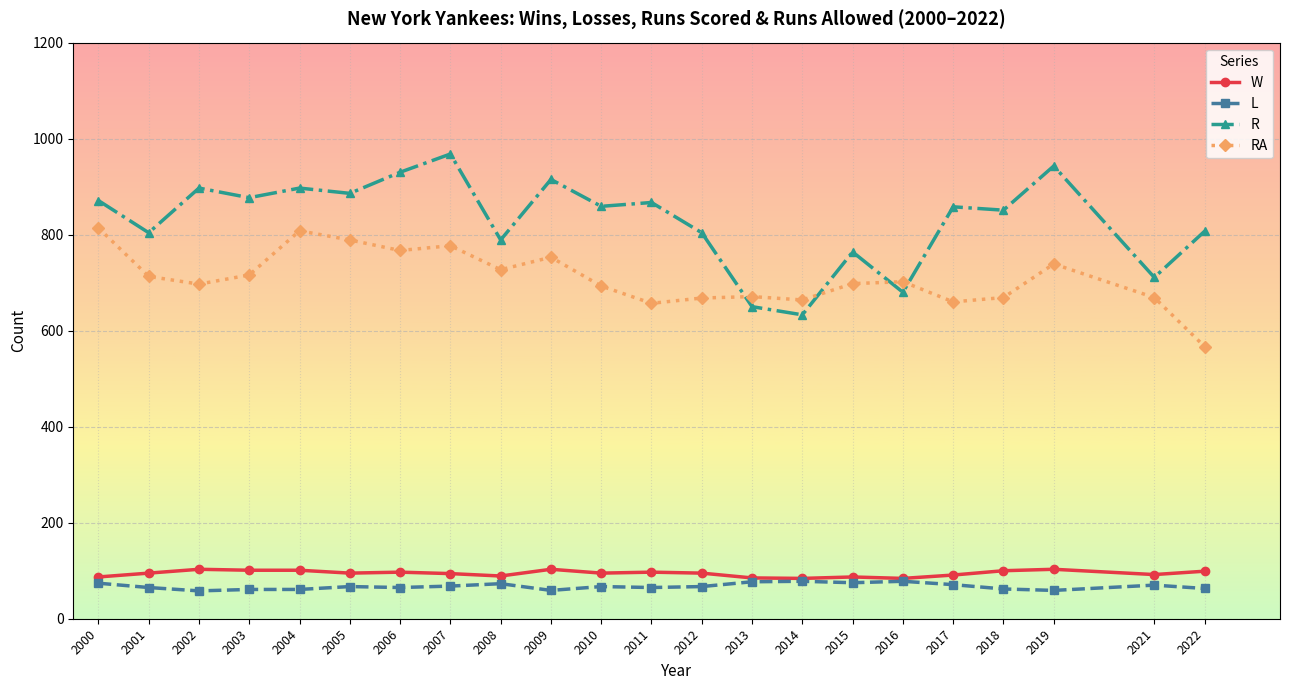

Is the value of RA at 2000 greater than the value of L at 2010?

Yes